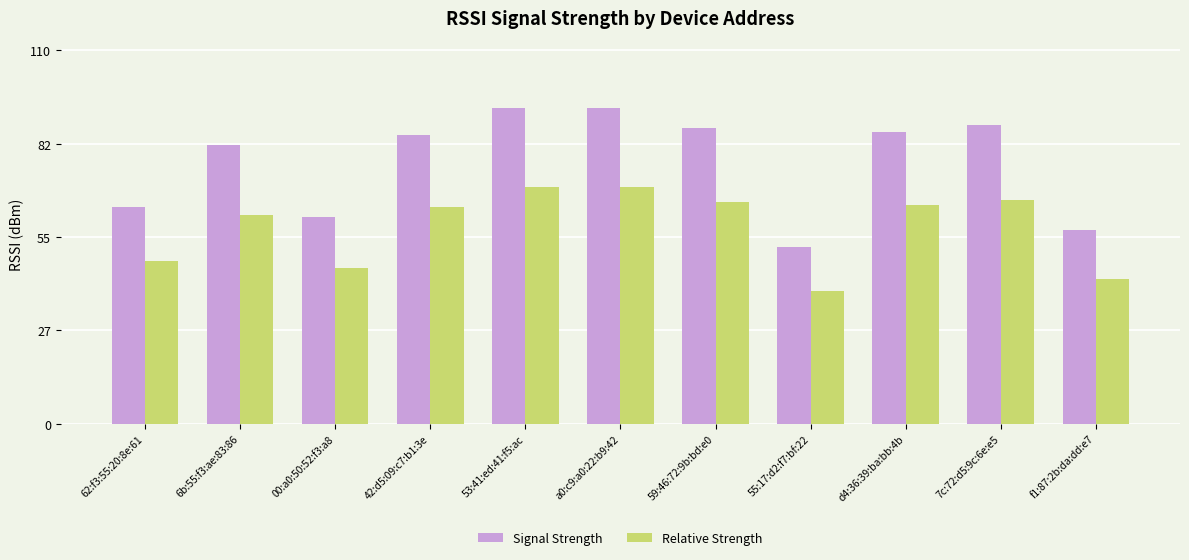

What are all the series names shown in the legend?

Signal Strength, Relative Strength